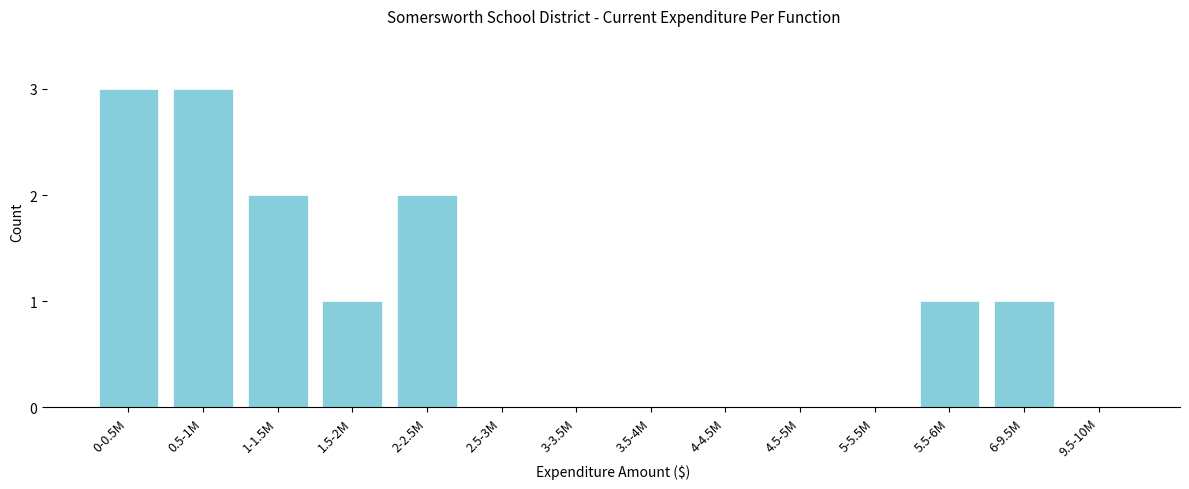

Reading right to left, transcribe all the data shown in this chart.

9.5-10M=0	6-9.5M=1	5.5-6M=1	5-5.5M=0	4.5-5M=0	4-4.5M=0	3.5-4M=0	3-3.5M=0	2.5-3M=0	2-2.5M=2	1.5-2M=1	1-1.5M=2	0.5-1M=3	0-0.5M=3